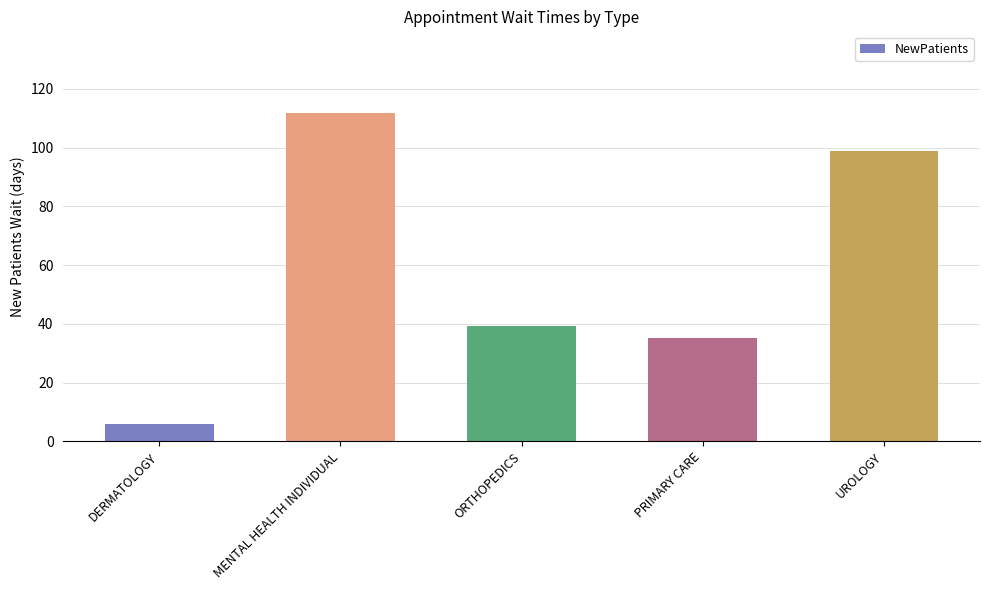

Is it true that the value at ORTHOPEDICS is 39.4?

True